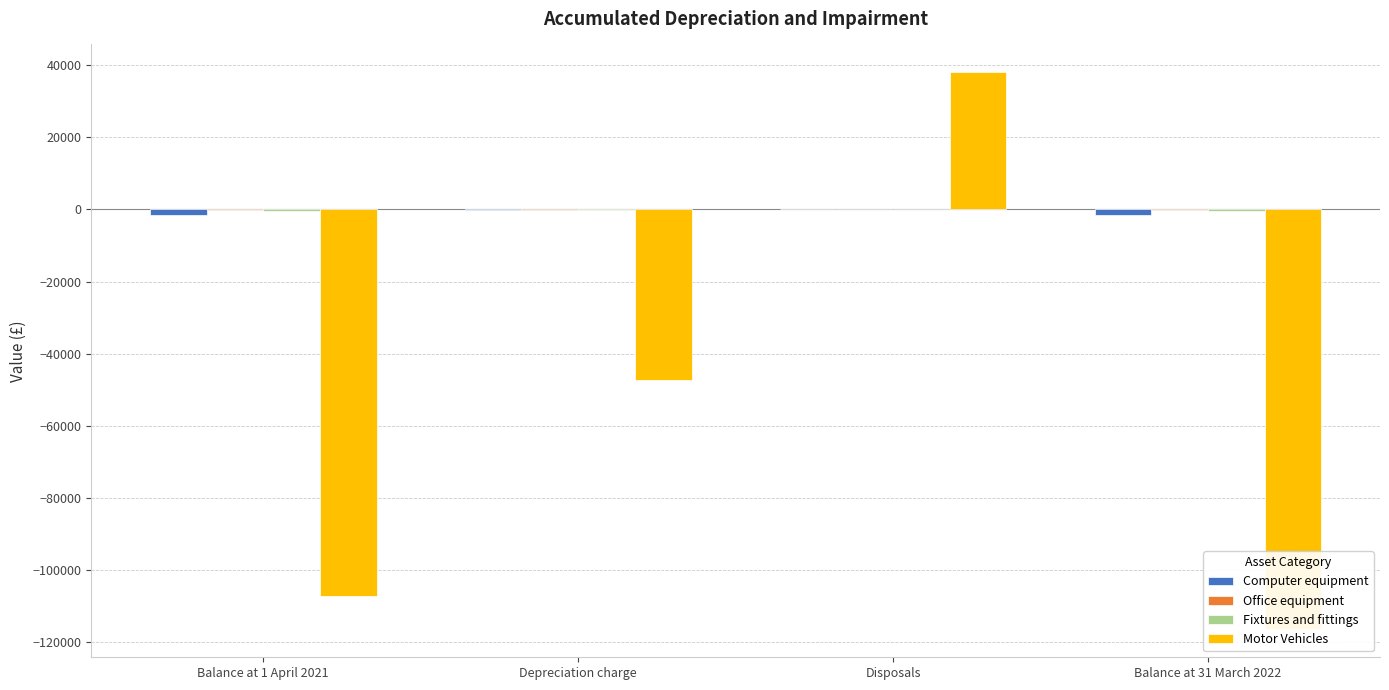

Reading left to right, what are all the values shown in this chart?

Computer equipment: Balance at 1 April 2021=-1480	Depreciation charge=-104	Disposals=68	Balance at 31 March 2022=-1516
Office equipment: Balance at 1 April 2021=-102	Depreciation charge=-26	Disposals=3	Balance at 31 March 2022=-125
Fixtures and fittings: Balance at 1 April 2021=-468	Depreciation charge=-28	Disposals=0	Balance at 31 March 2022=-496
Motor Vehicles: Balance at 1 April 2021=-107207	Depreciation charge=-47263	Disposals=38016	Balance at 31 March 2022=-116454